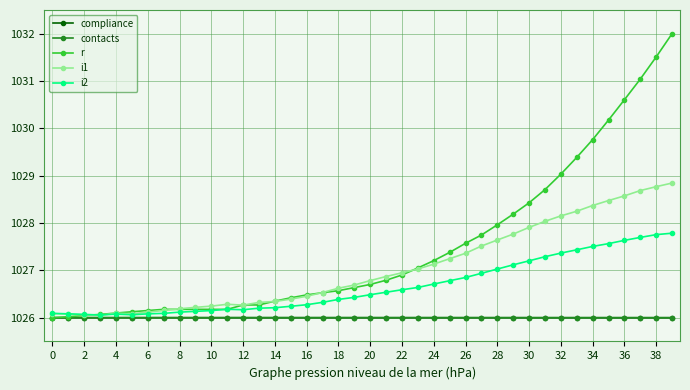

Which series has the largest total across all categories?

r